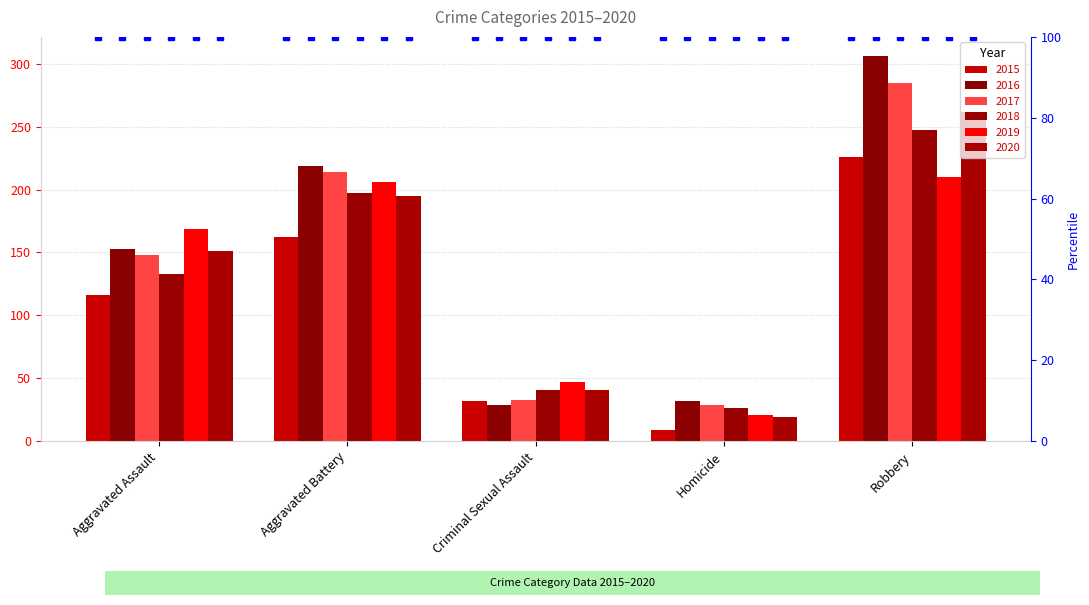

Is the value of 2016 at Aggravated Battery greater than the value of 2019 at Aggravated Battery?

Yes